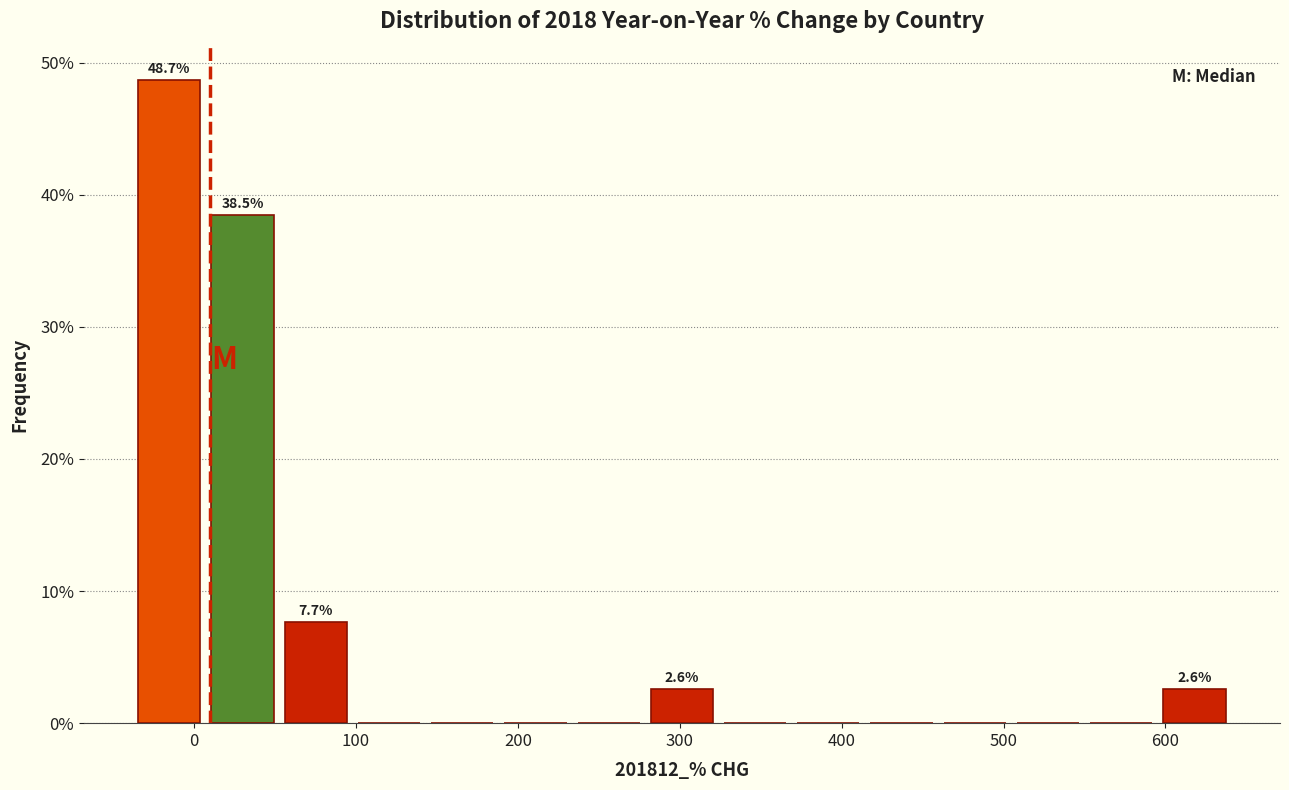

Over which range of the x-axis is the bar tallest?

-40 to 10